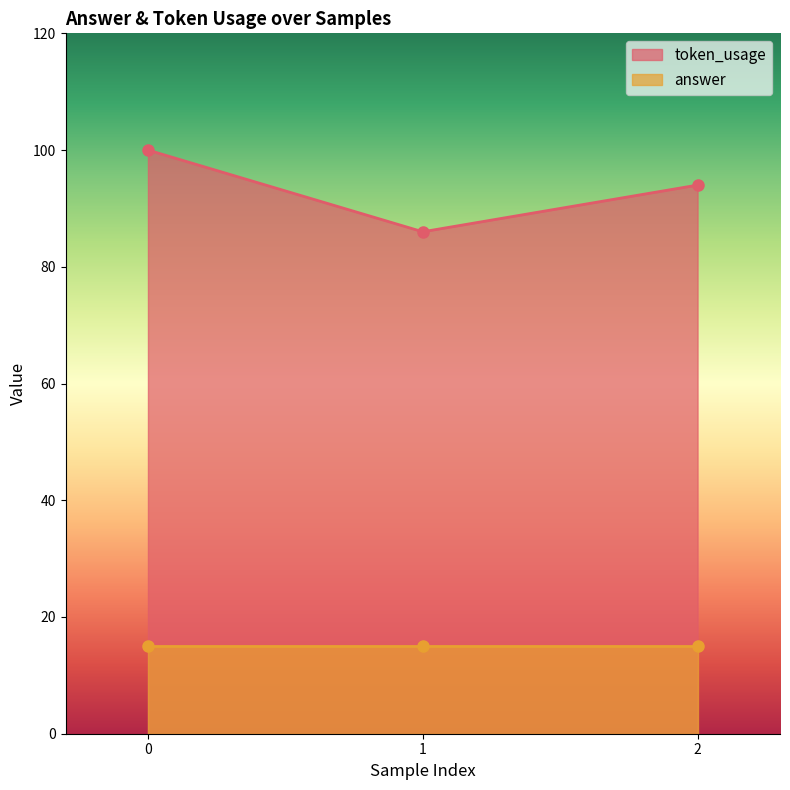

The token_usage series shows 100 at 0. True or false?

True